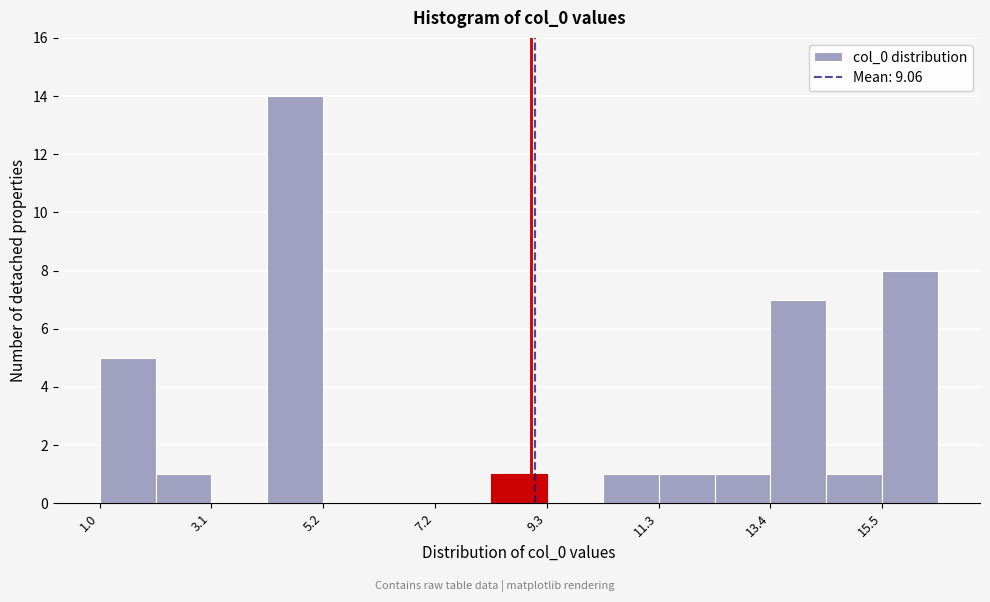

Read against the x-axis, roughly where is the centre of the tallest bar?

4.5